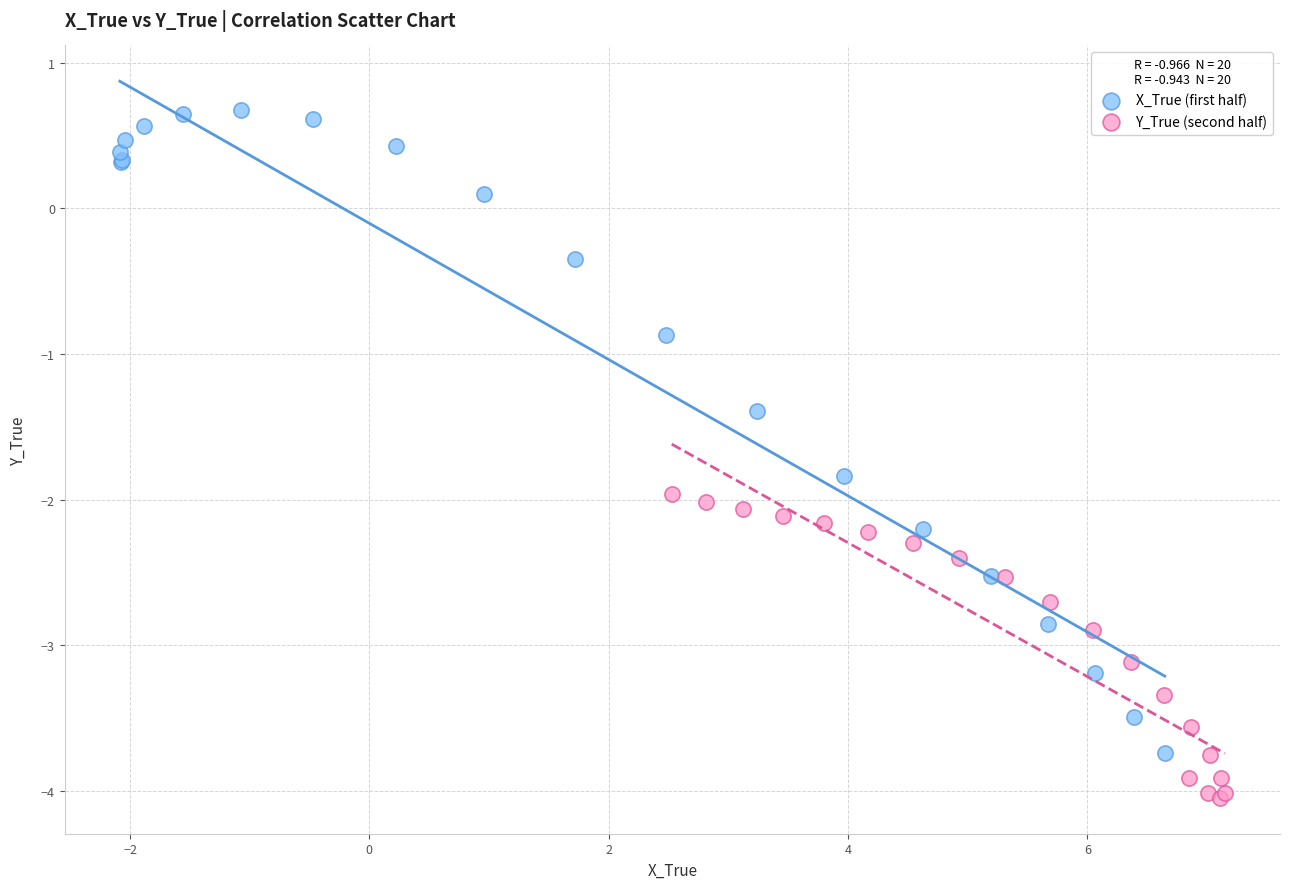

Which series has the widest spread of Y values?

X_True (first half)